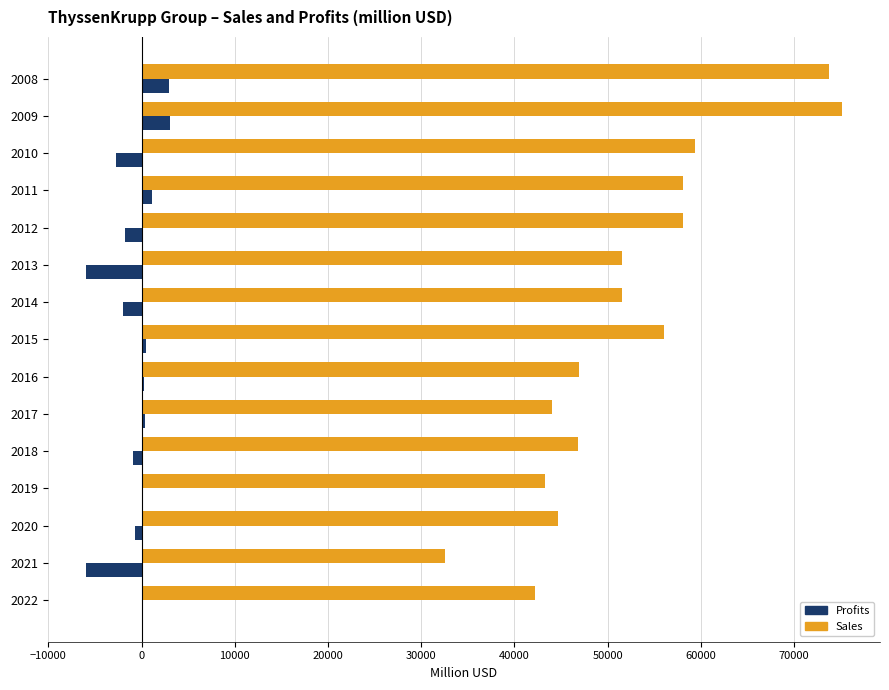

What is the highest value of the Profits series?

3090.0